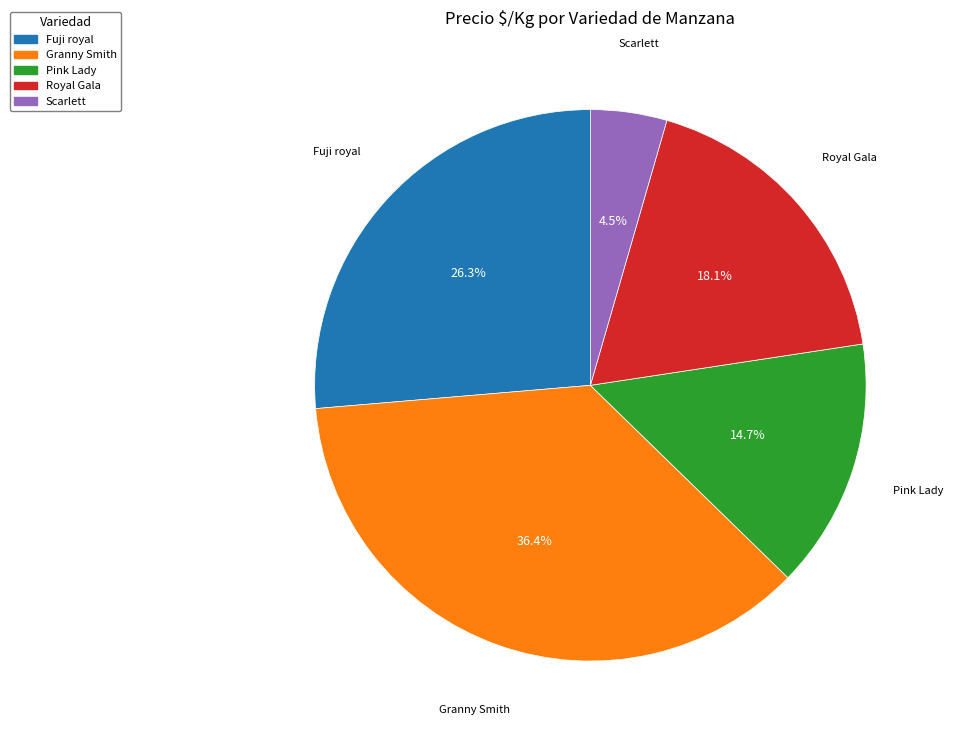

Does any single category account for the majority?

No